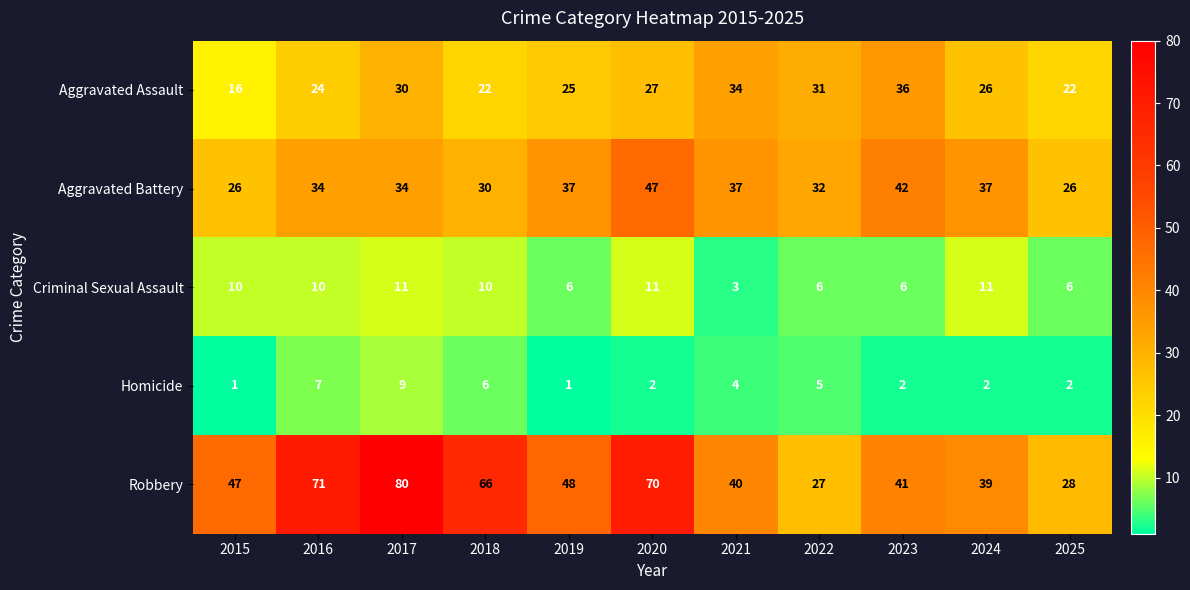

Which category has the highest value across all series?

2017